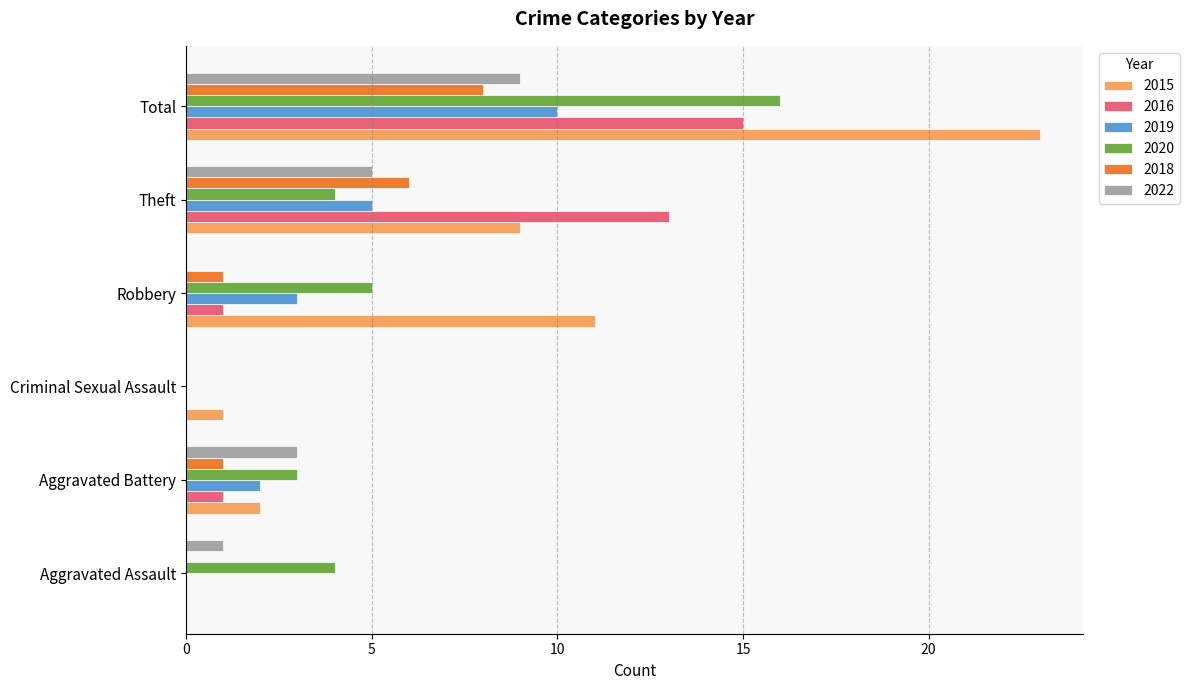

Which category has the highest value across all series?

Total